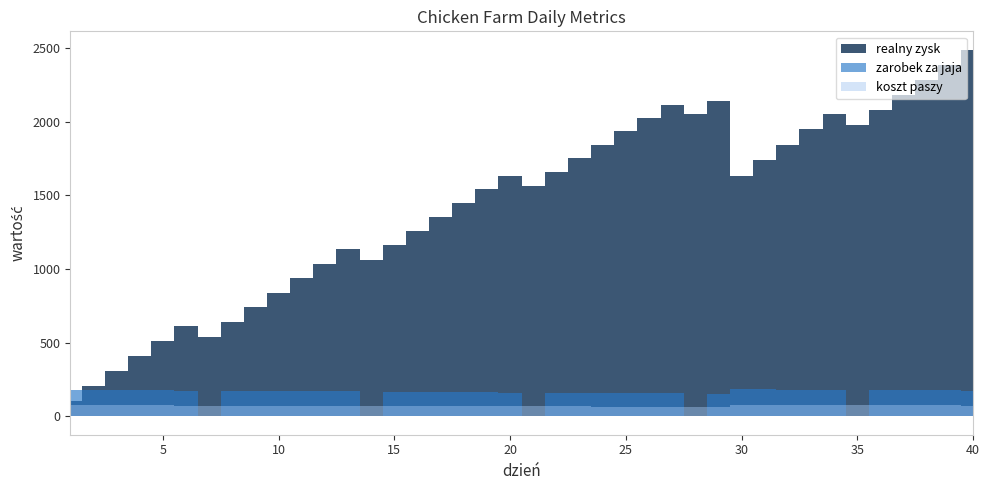

Does the chart have visible grid lines?

No